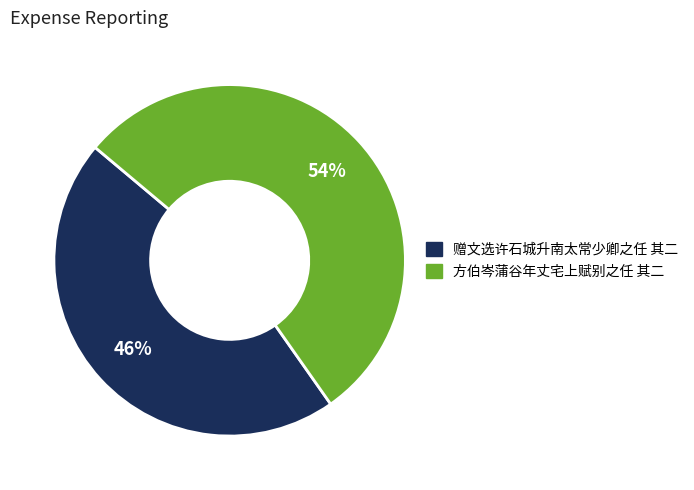

Count the number of slices in the pie.

2